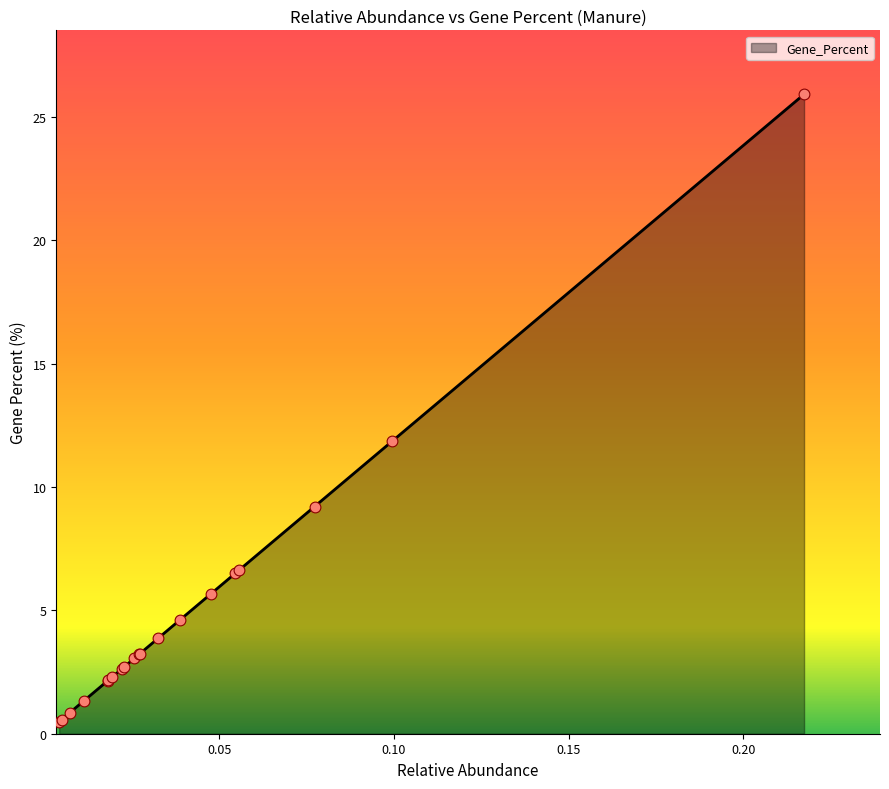

What is the maximum value shown in the chart?

25.9